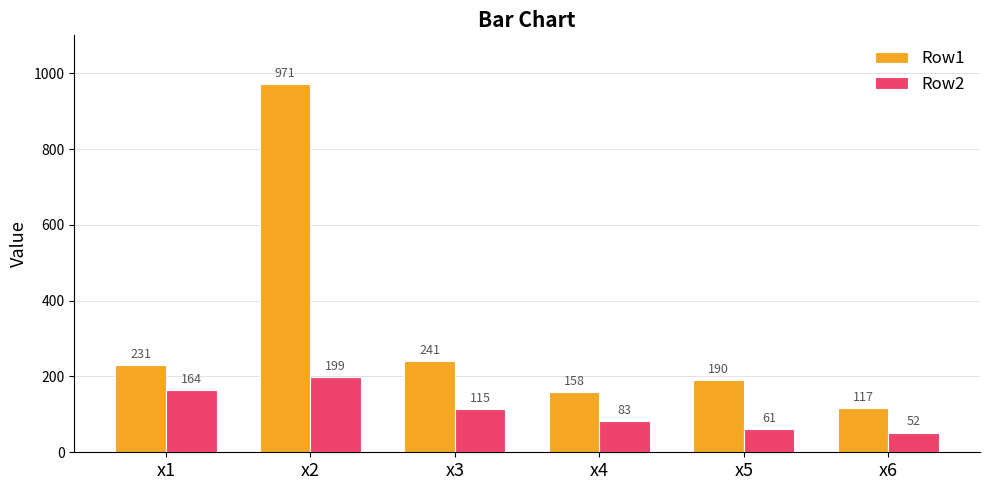

List the series in order of their peak value, lowest first.

Row2, Row1